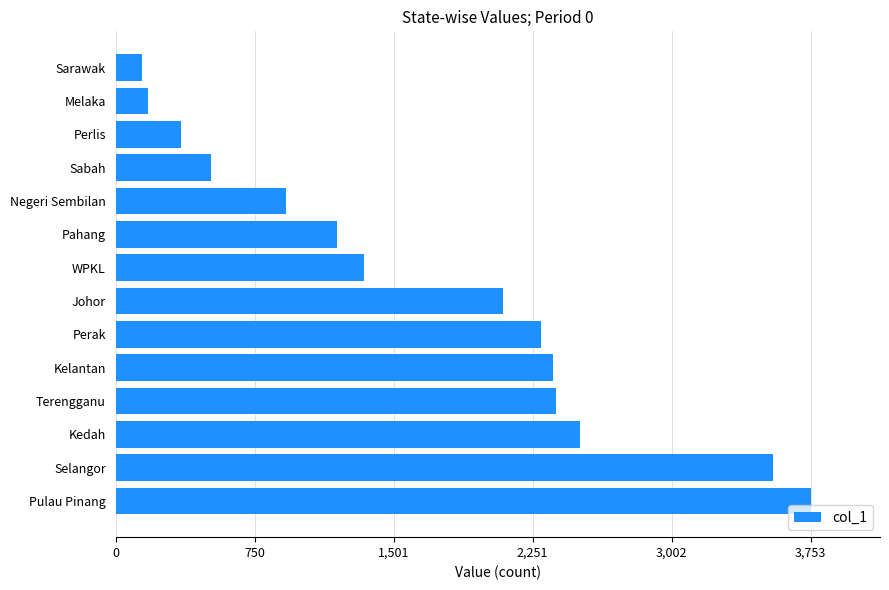

Count the number of data series in this chart.

1